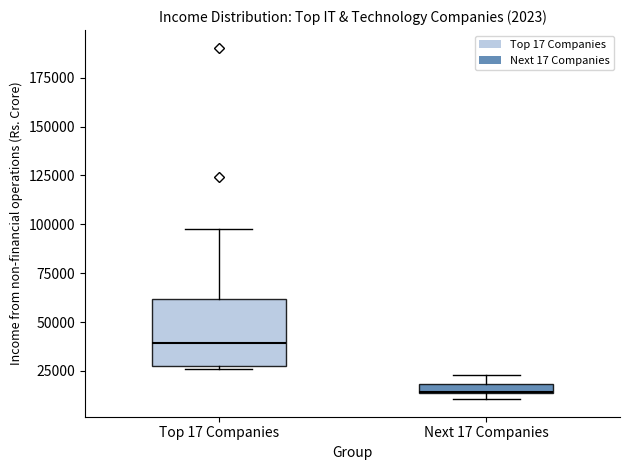

Which box's median line is the lowest?

Next 17 Companies